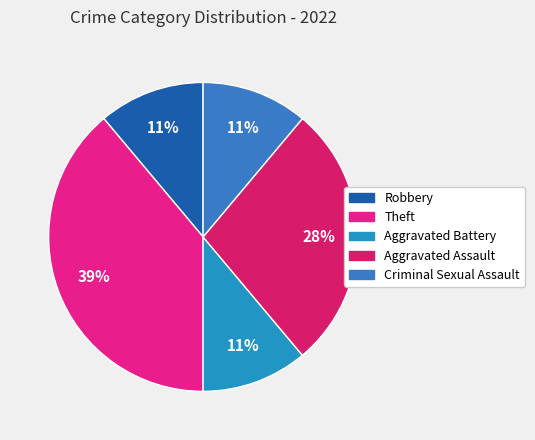

Which slice is the largest?

Theft